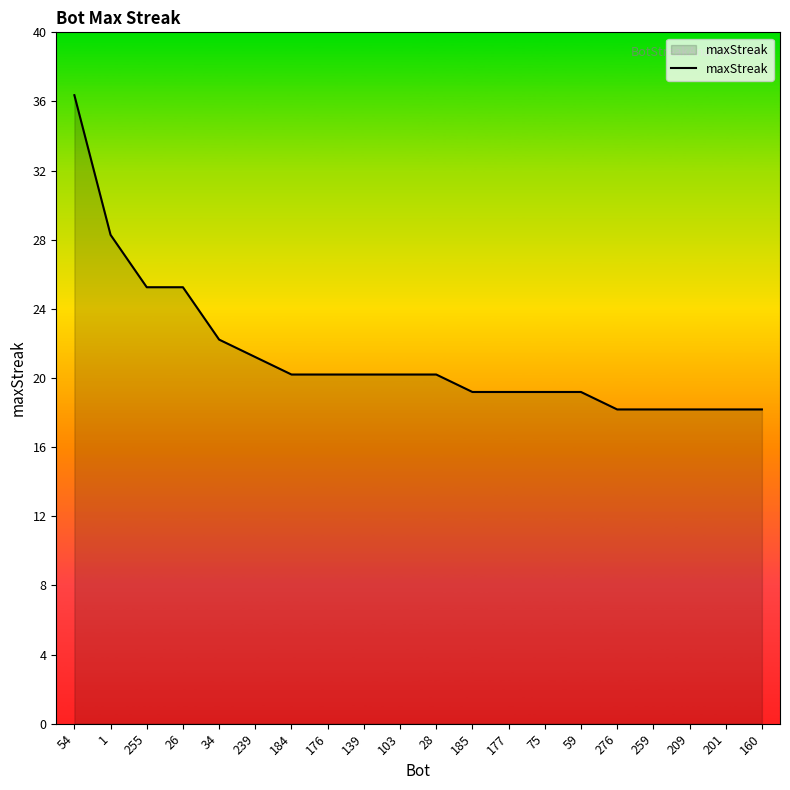

List the labels in order of value, smallest first.

276, 259, 209, 201, 160, 185, 177, 75, 59, 184, 176, 139, 103, 28, 239, 34, 255, 26, 1, 54